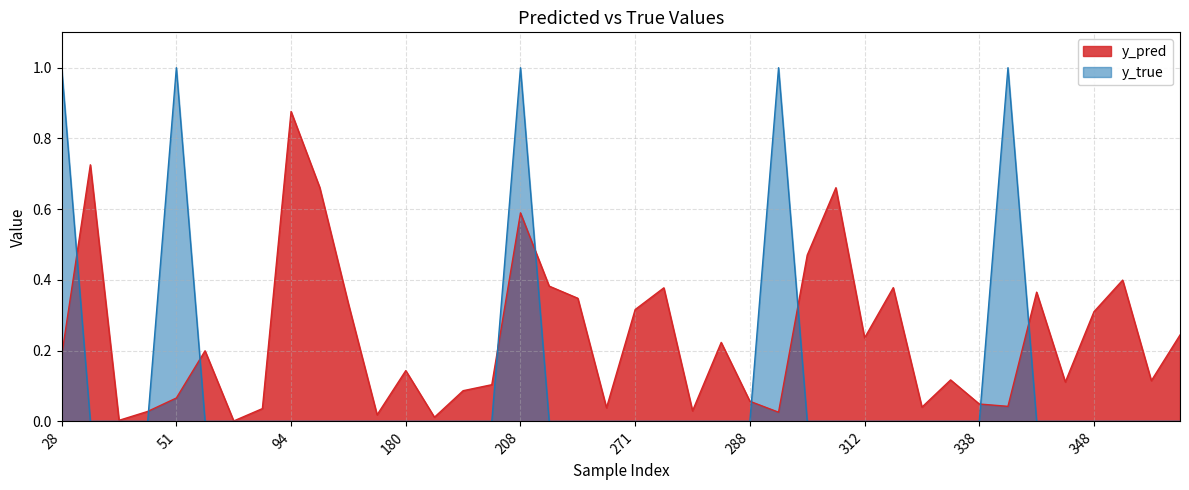

How many series are shown in this chart?

2